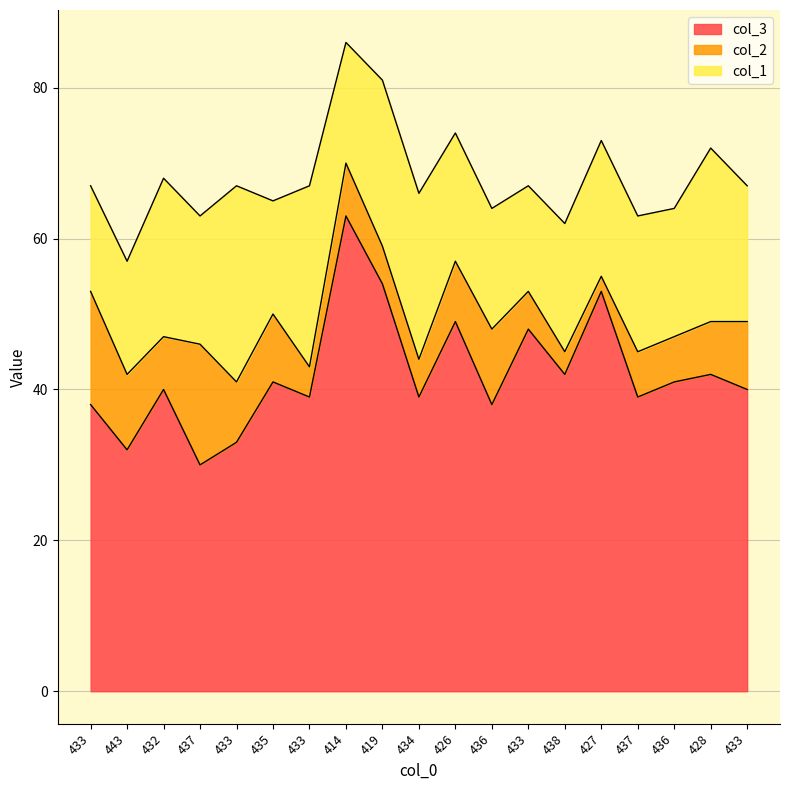

Does the chart display data point markers on the line(s)?

No